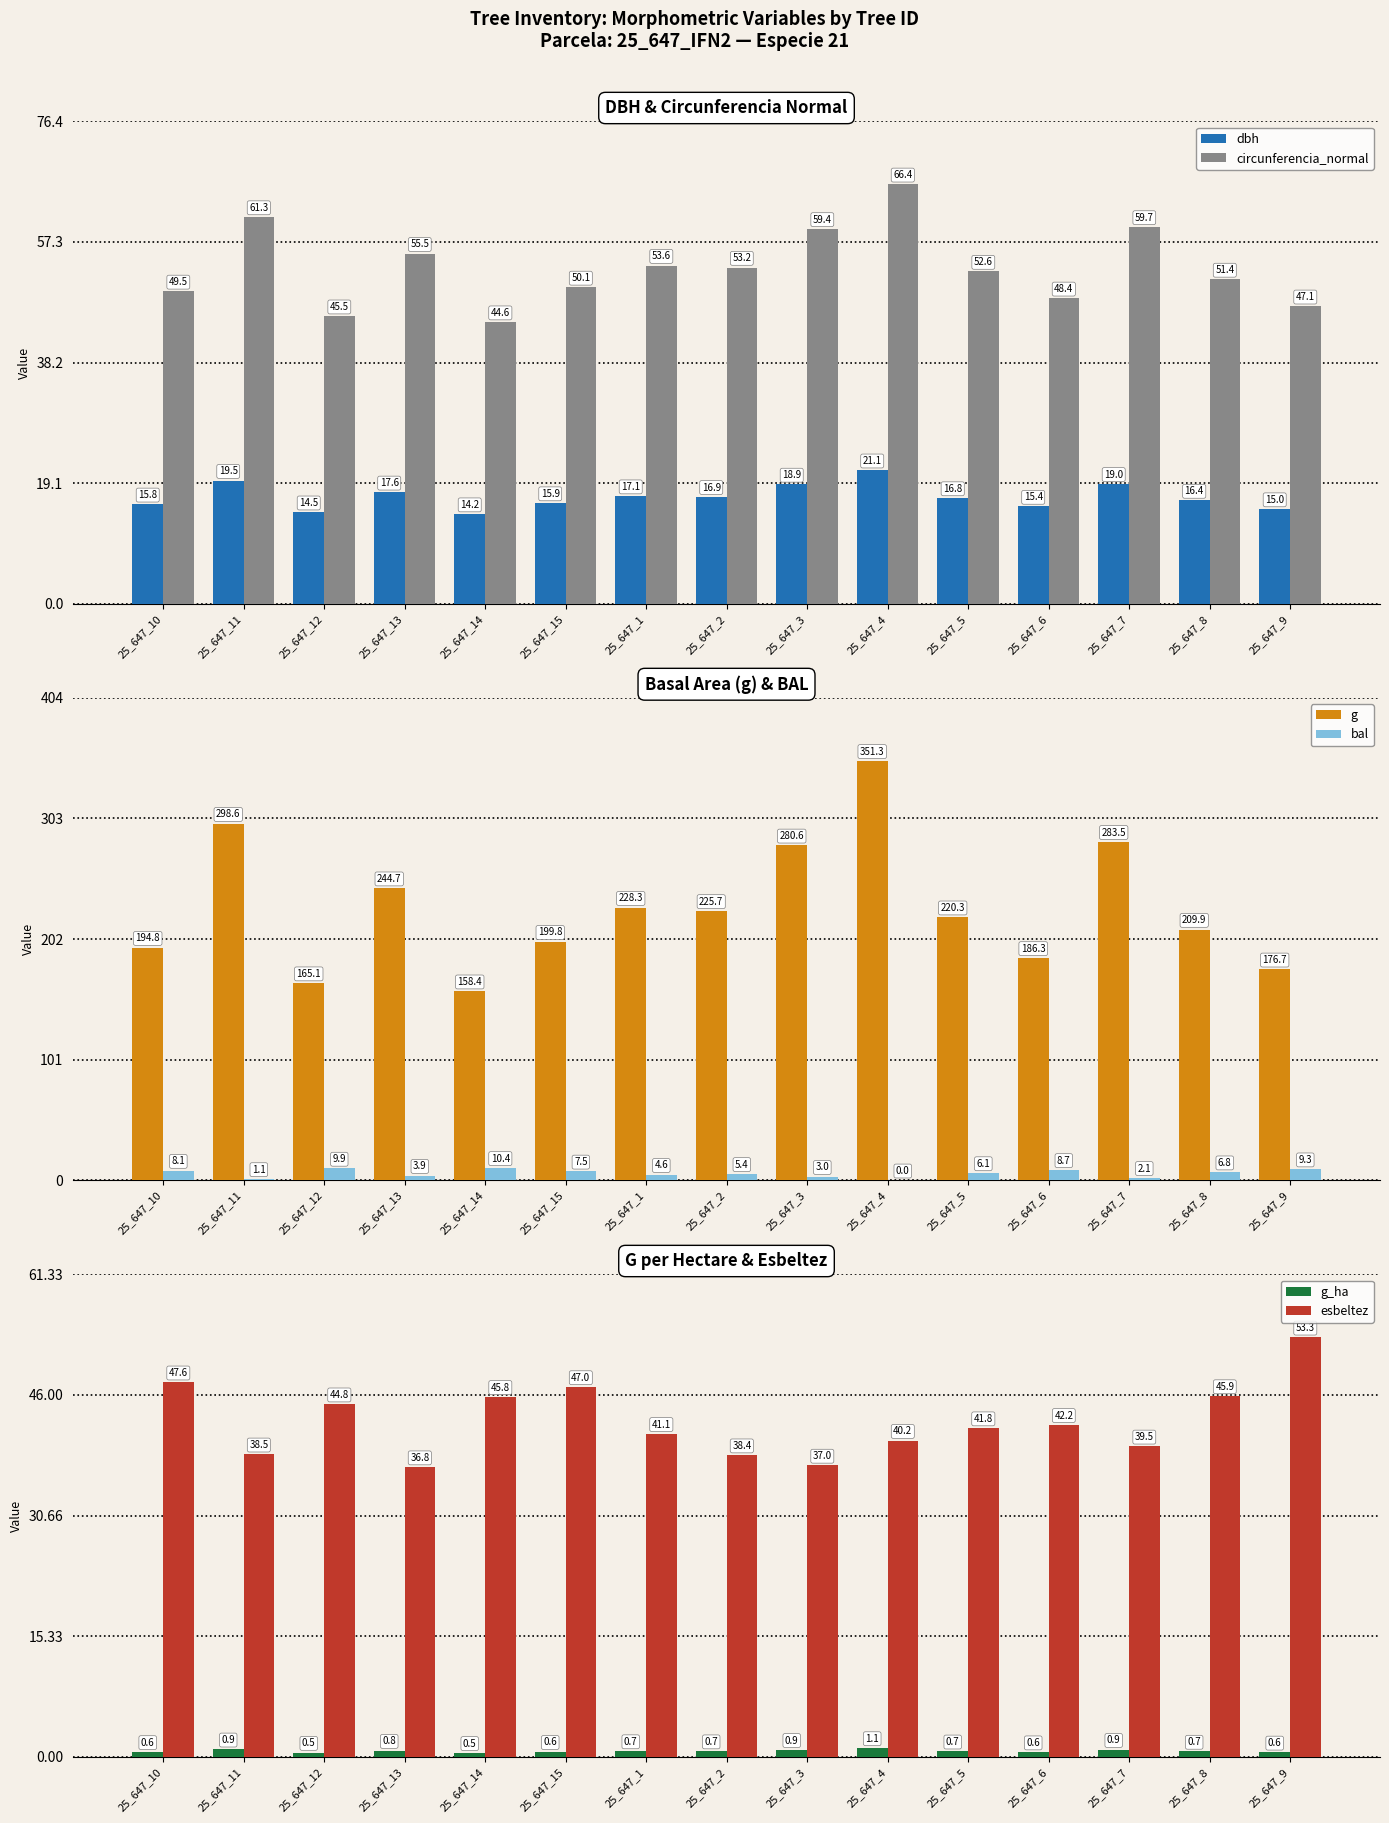

The circunferencia_normal series shows 27.1 at 25_647_9. True or false?

False